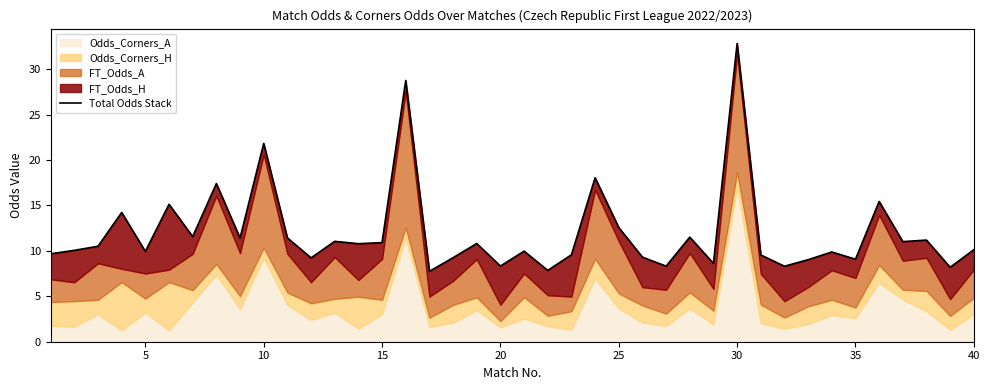

True or false: the data shows 5.6 at 5.

False